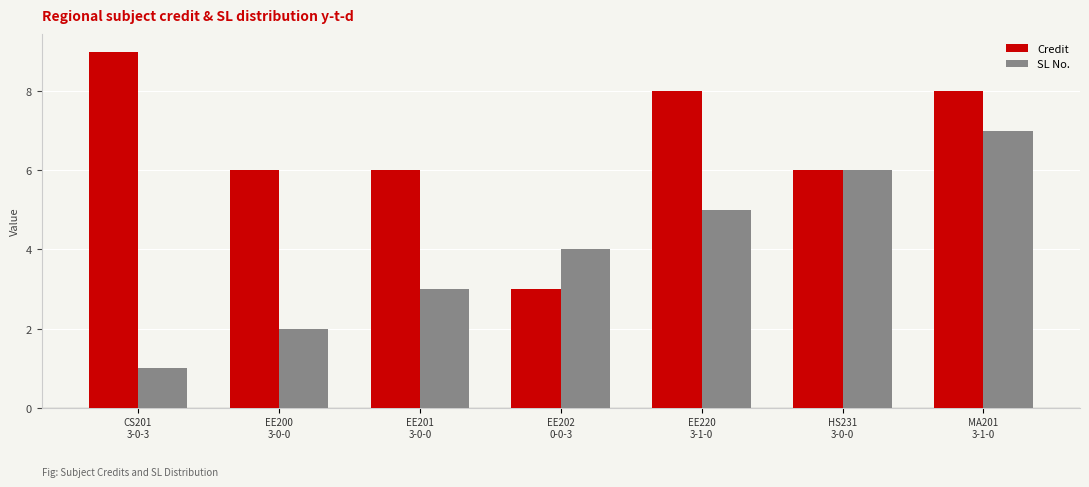

Which label corresponds to the largest value in the chart?

CS201
3-0-3